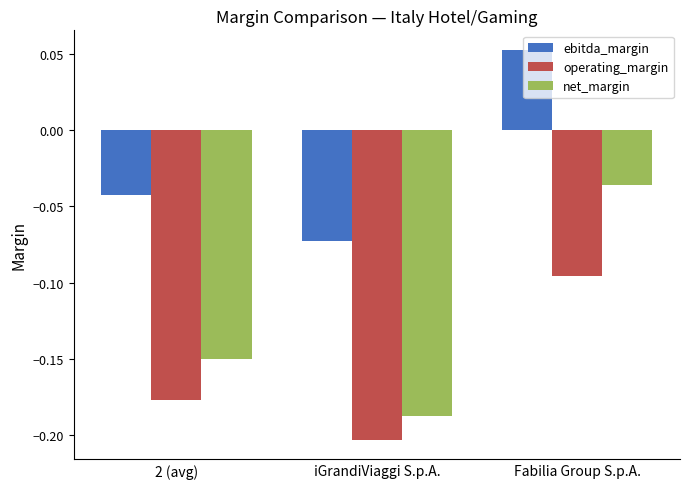

True or false: ebitda_margin has a value of -0.1 at 2 (avg).

False